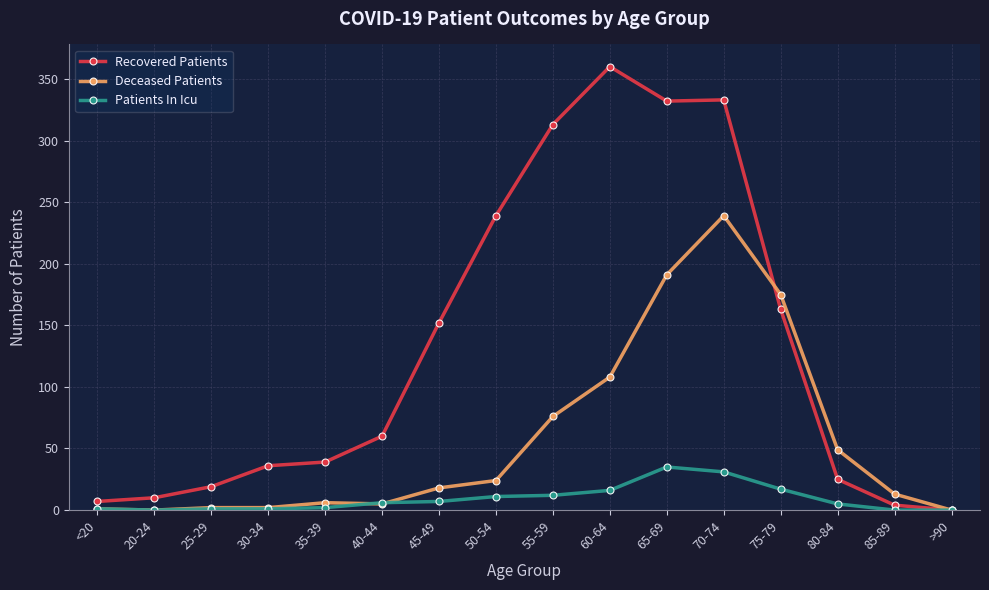

Rank the series by their average value, from highest to lowest.

Recovered Patients, Deceased Patients, Patients In Icu